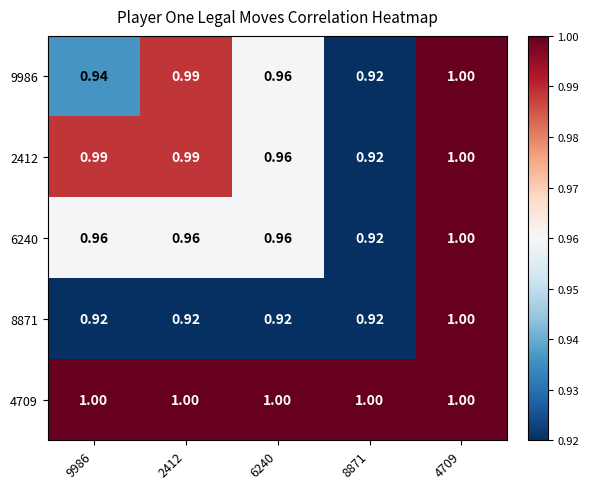

Is the value of 6240 at 6240 greater than the value of 8871 at 4709?

No